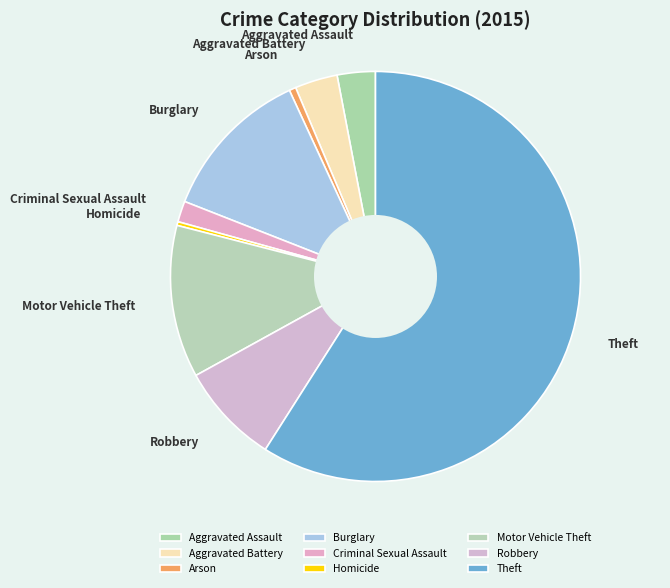

Is the sum of Arson and Aggravated Assault greater than half?

No